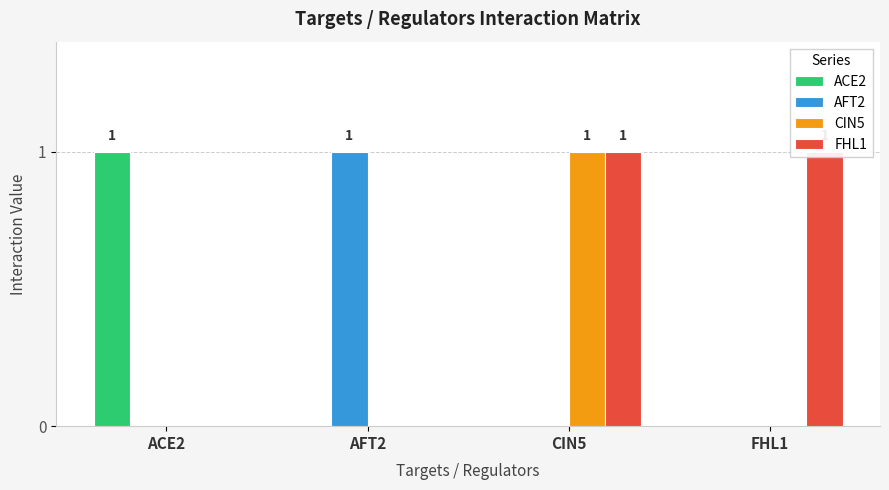

True or false: AFT2 has a value of 1 at CIN5.

False